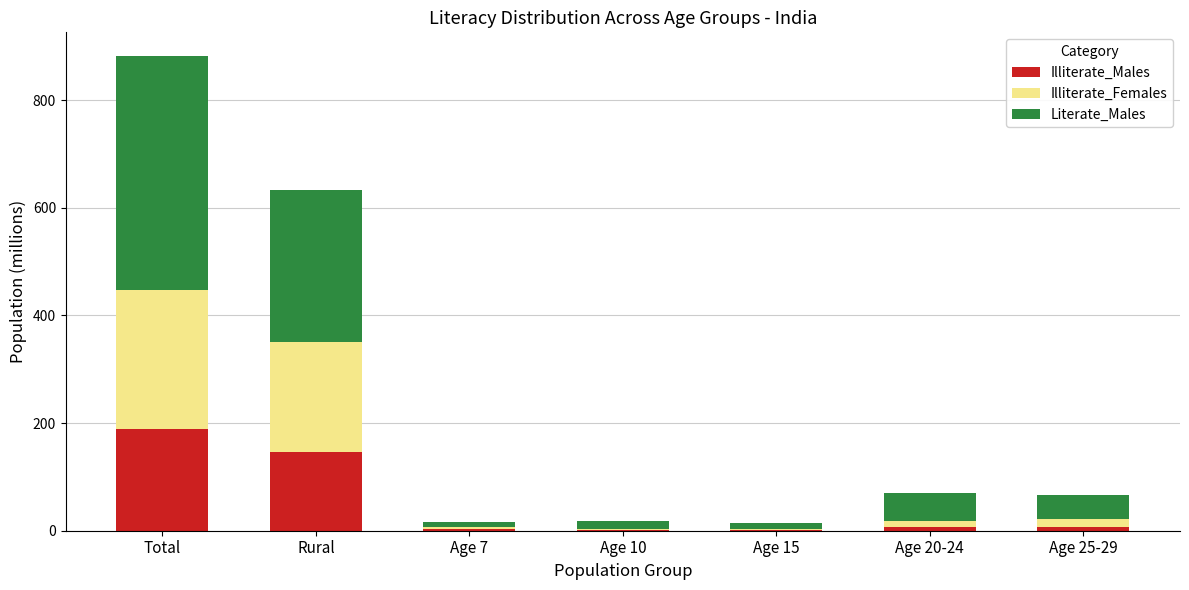

True or false: Illiterate_Males has a value of 233.3 at Rural.

False